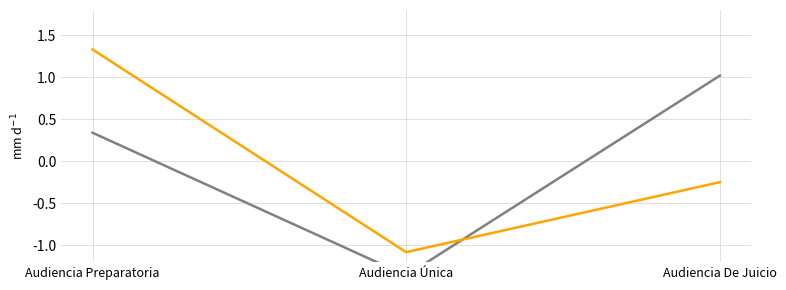

What are all the series names shown in the legend?

Duración Promedio en Minutos (MM), Cantidad de Audiencias